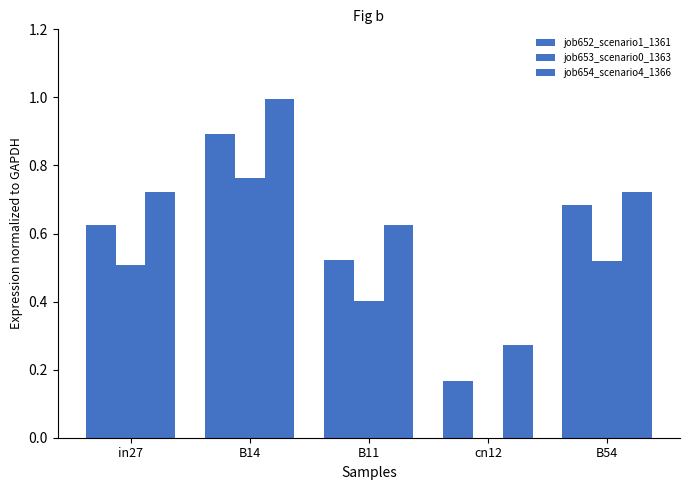

Which category has the lowest value in the job652_scenario1_1361 series?

cn12